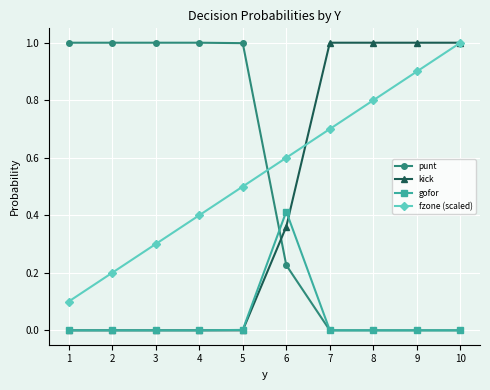

At which category is the sum across all series the highest?

10